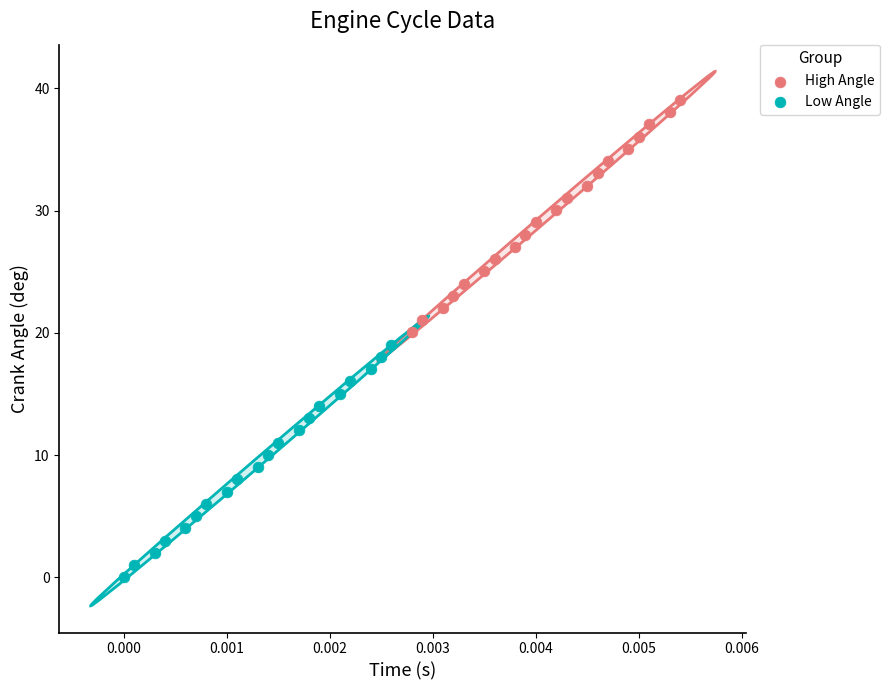

Which series contains the lowest Y value?

Low Angle